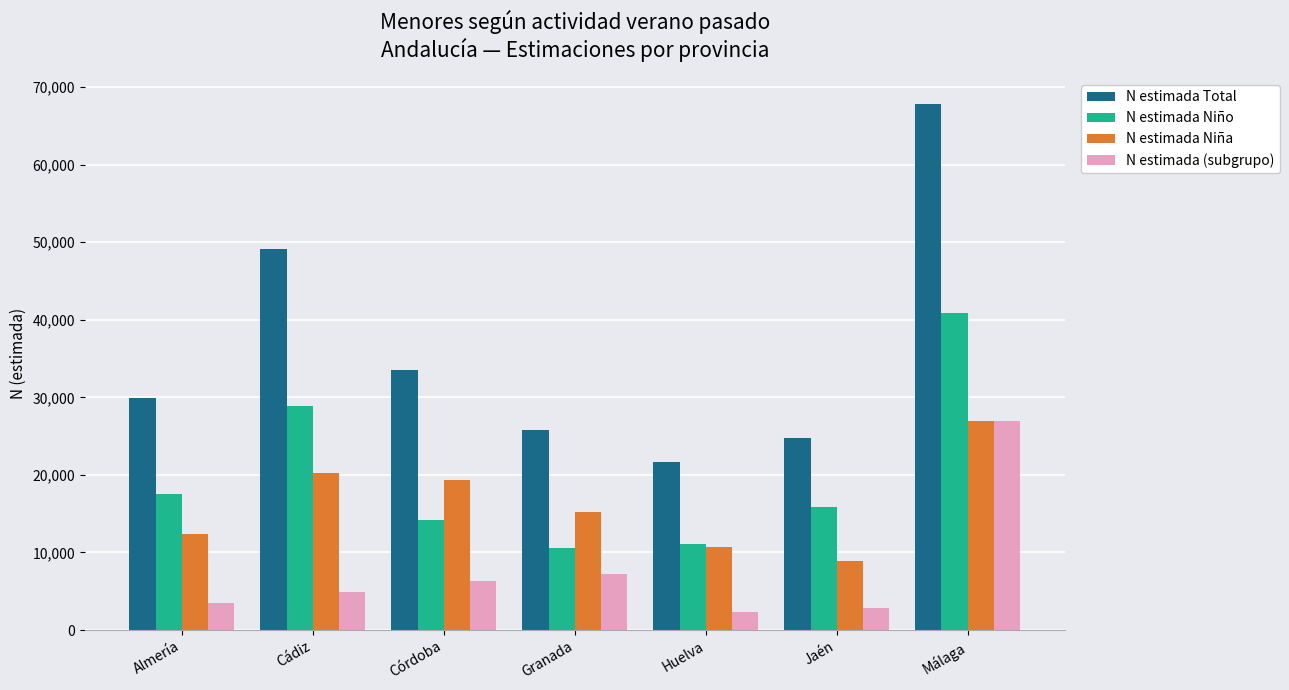

Count the number of data series in this chart.

4